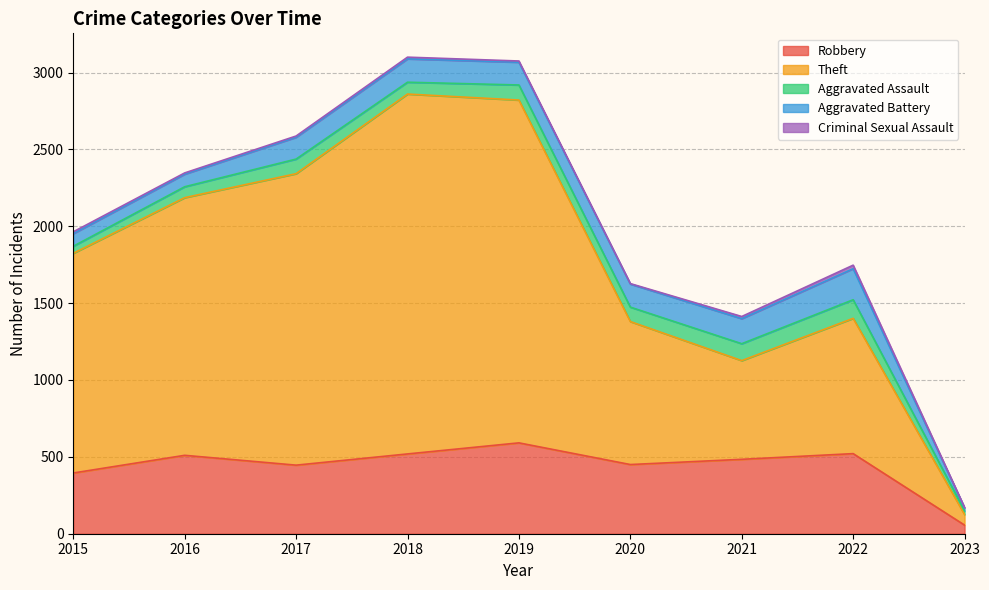

What is the total value across all series at 2021?

1413